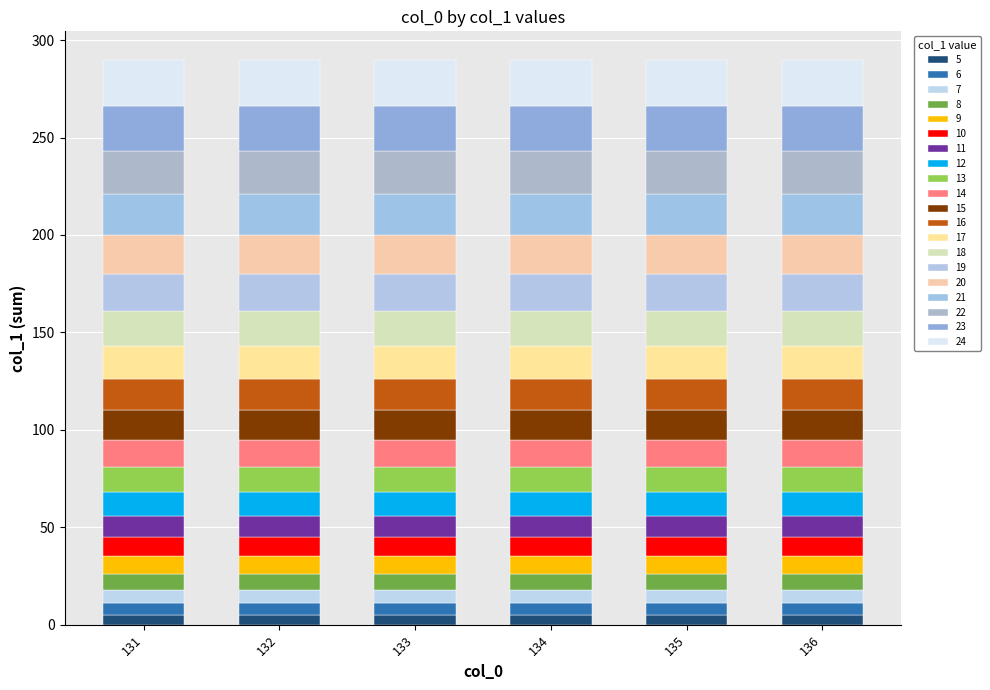

Are the bars horizontal?

No